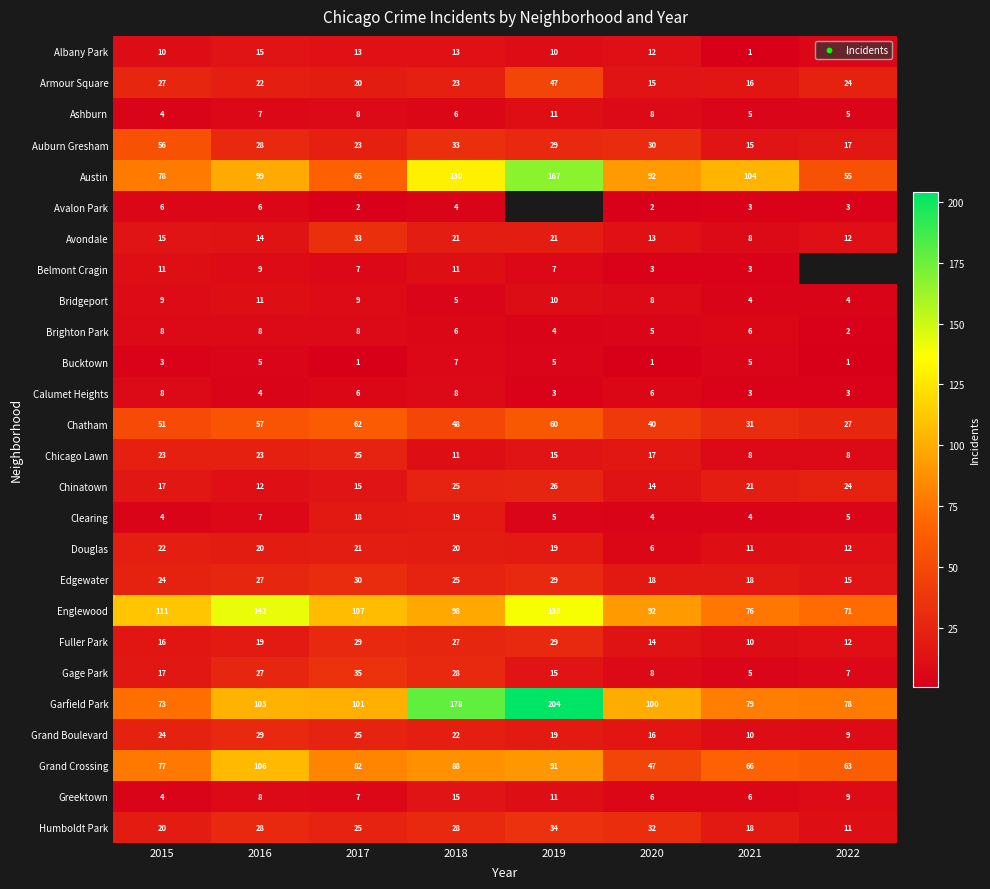

True or false: Austin has a value of 104 at 2021.

True